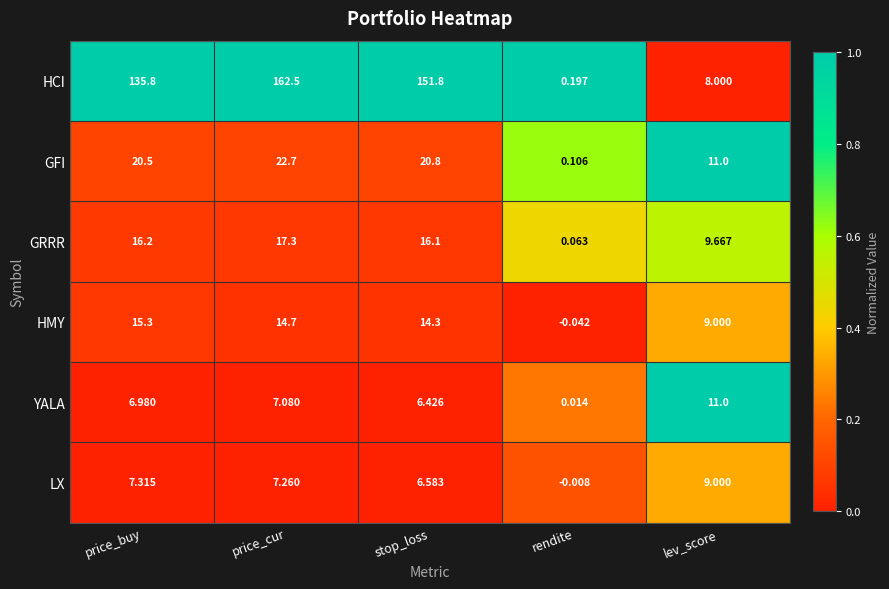

Which series has the largest range (max minus min)?

HCI